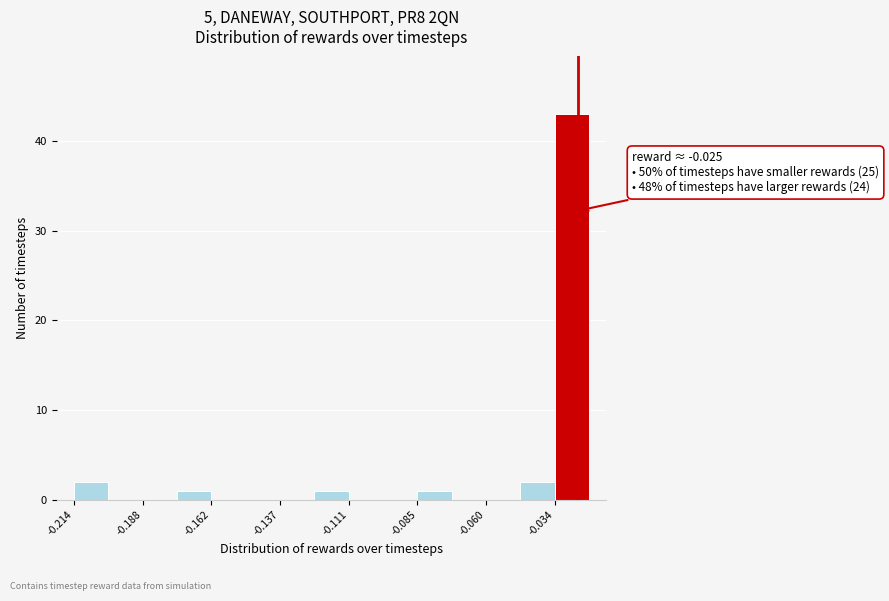

Around what value on the x-axis is the tallest bar? Give the approximate position of its centre, as read against the axis.

-0.025